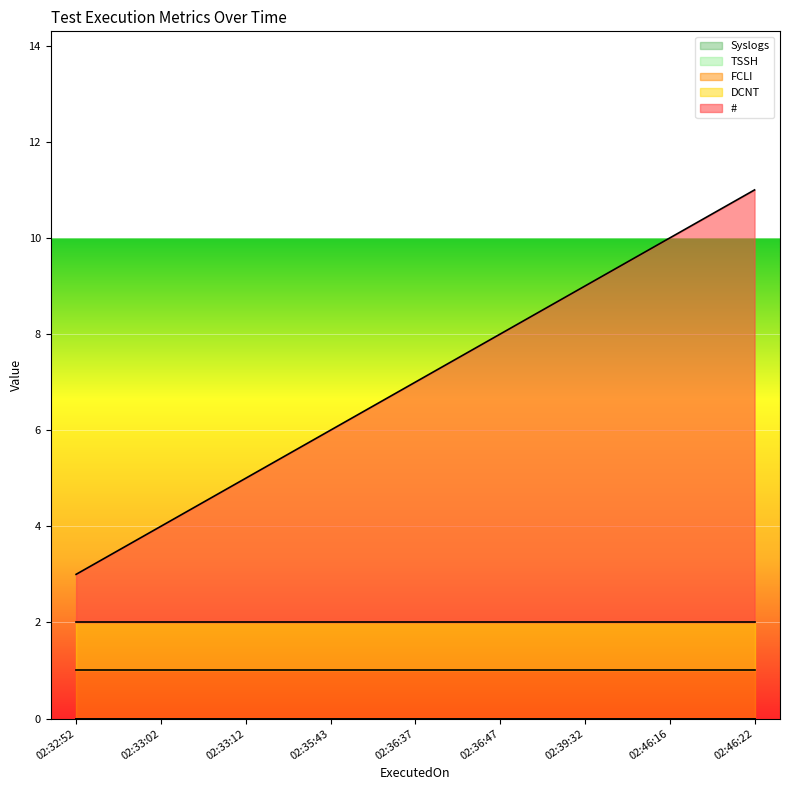

Which category has the highest value across all series?

2023-12-25 02:46:22